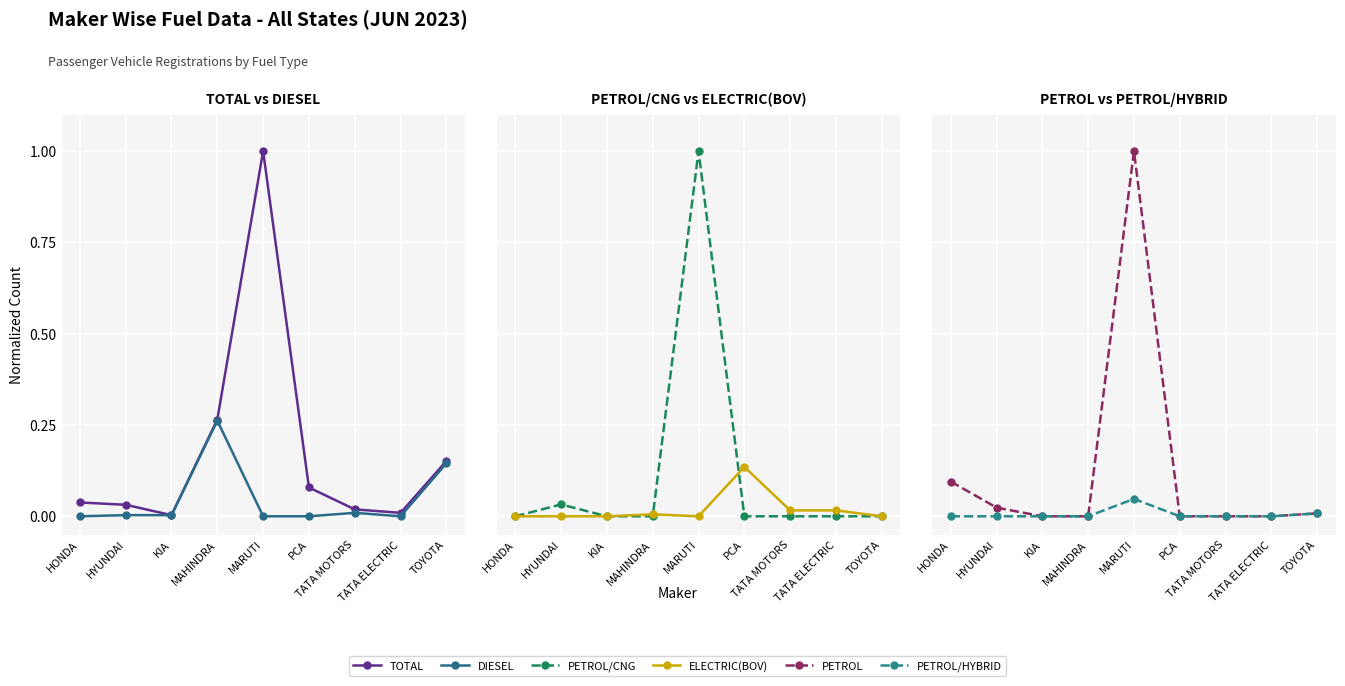

What is the label of the 2nd point from the left?

HYUNDAI